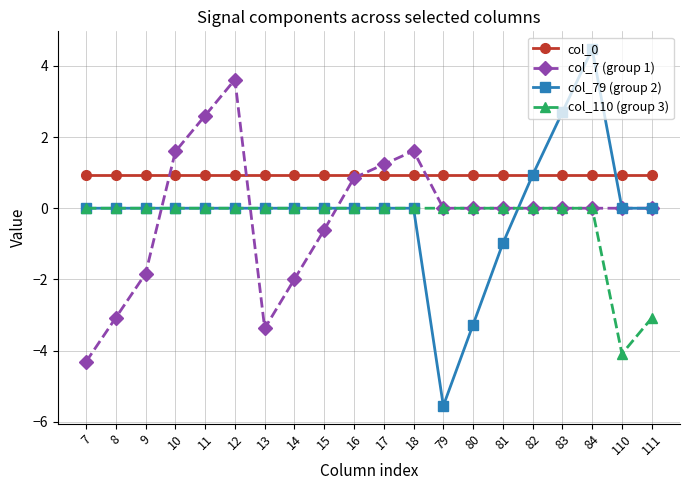

Is this an area chart (filled region under the line)?

No